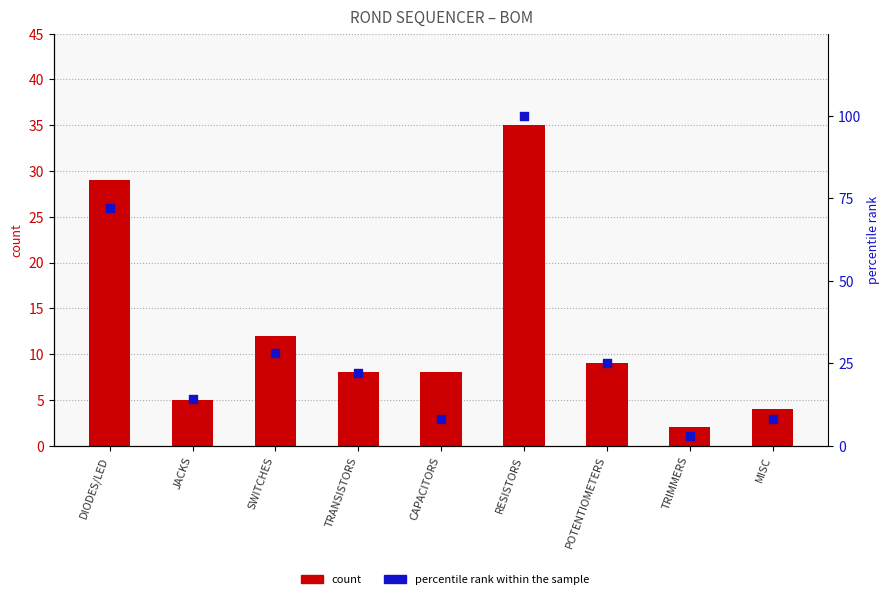

What is the total value across all series at TRIMMERS?

5